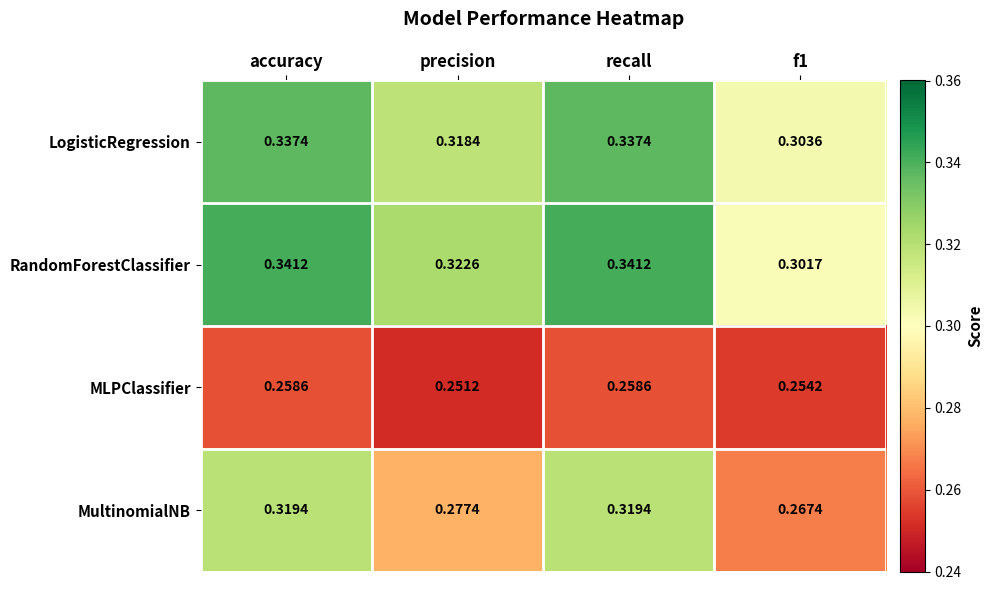

What is the spread (max minus min) of values at precision?

0.1